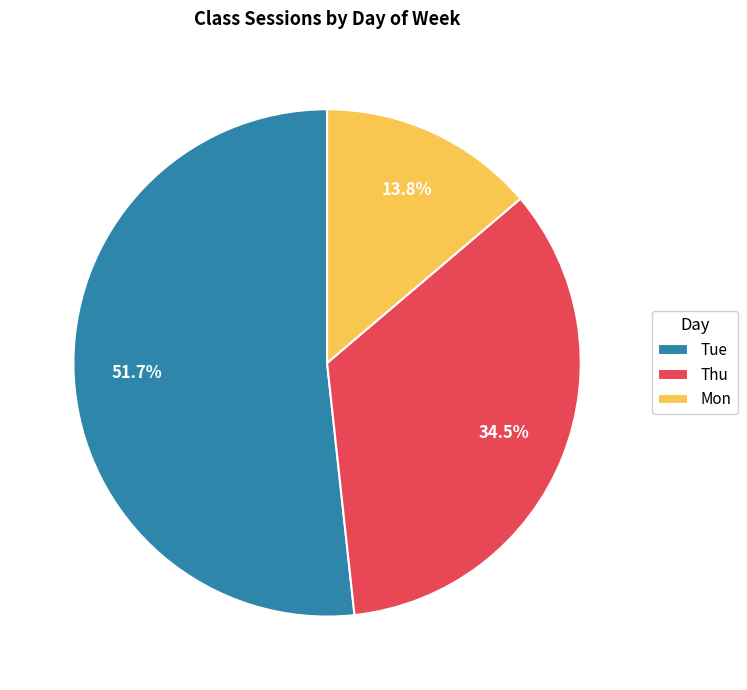

True or false: Mon accounts for 22% of the total.

False